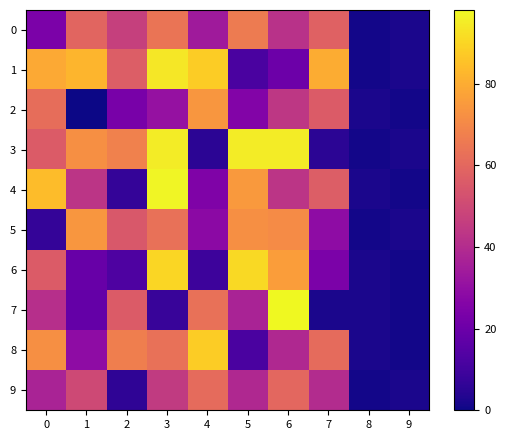

At how many categories does at least one series exceed 25?

8